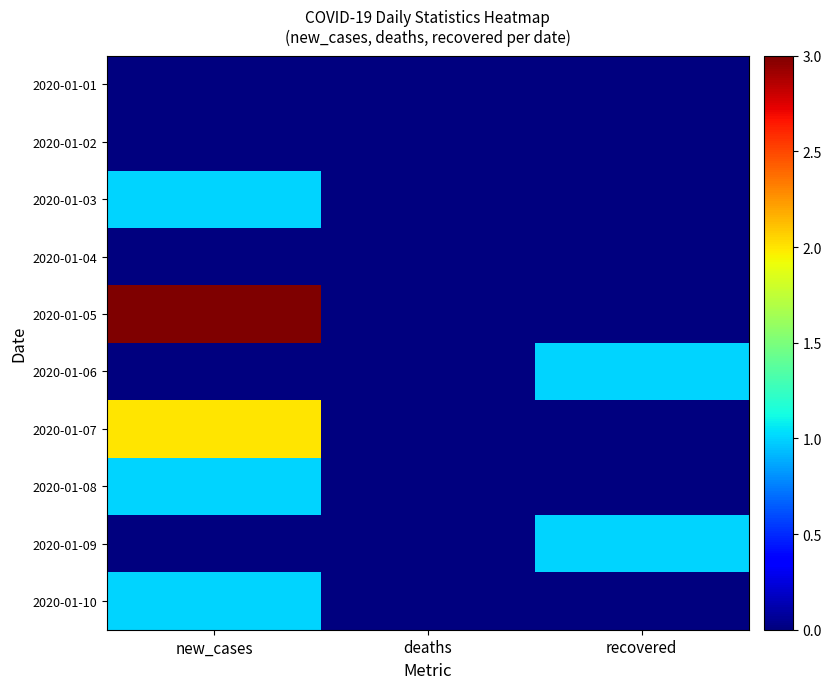

How many positive values does the 2020-01-06 series have?

1